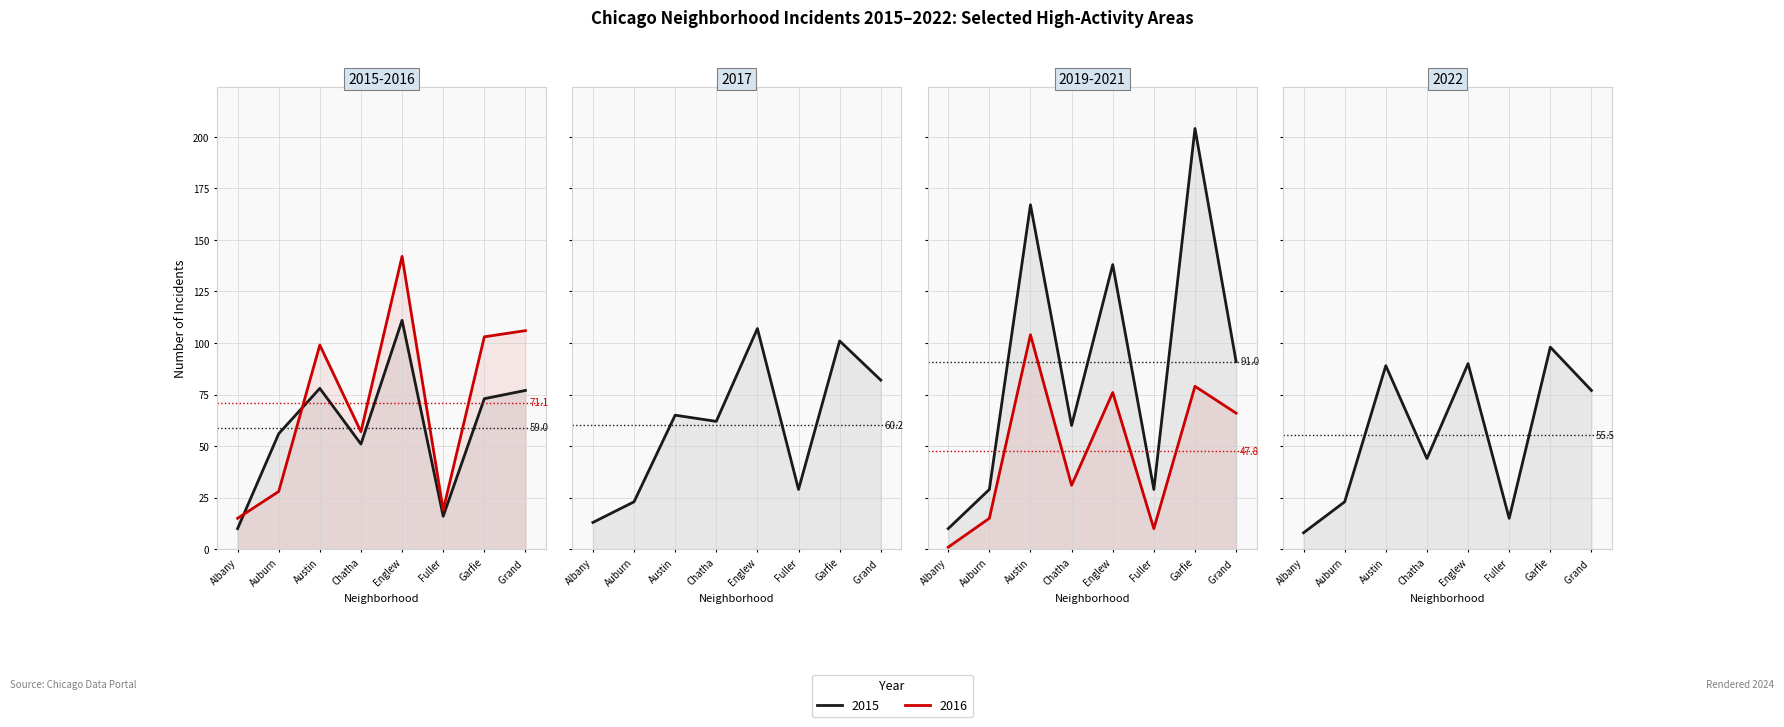

Reading left to right, list all the values displayed in this chart.

2015: Albany=10	Auburn=56	Austin=78	Chatha=51	Englew=111	Fuller=16	Garfie=73	Grand =77
2016: Albany=15	Auburn=28	Austin=99	Chatha=57	Englew=142	Fuller=19	Garfie=103	Grand =106
2017: Albany=13	Auburn=23	Austin=65	Chatha=62	Englew=107	Fuller=29	Garfie=101	Grand =82
2019: Albany=10	Auburn=29	Austin=167	Chatha=60	Englew=138	Fuller=29	Garfie=204	Grand =91
2021: Albany=1	Auburn=15	Austin=104	Chatha=31	Englew=76	Fuller=10	Garfie=79	Grand =66
2022: Albany=8	Auburn=23	Austin=89	Chatha=44	Englew=90	Fuller=15	Garfie=98	Grand =77